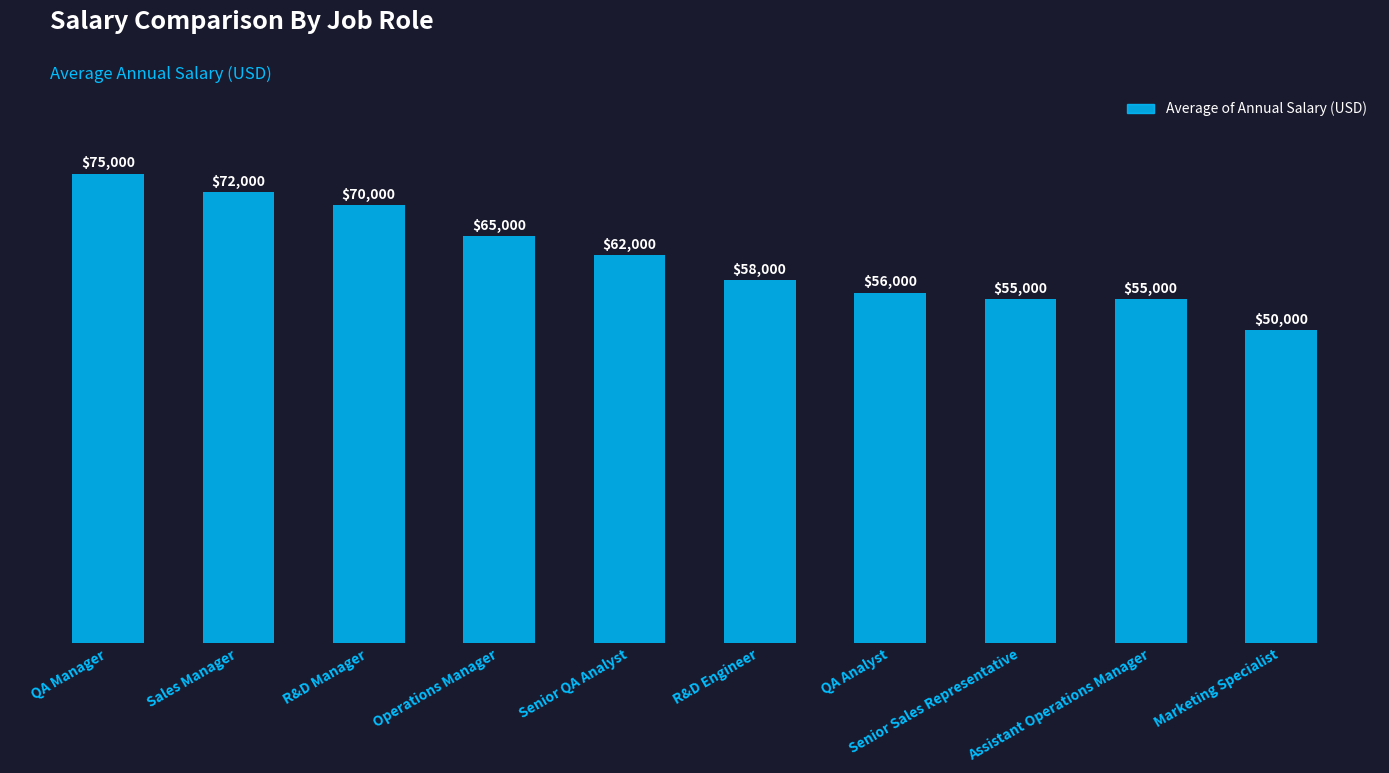

The value at Sales Manager is 94362. True or false?

False